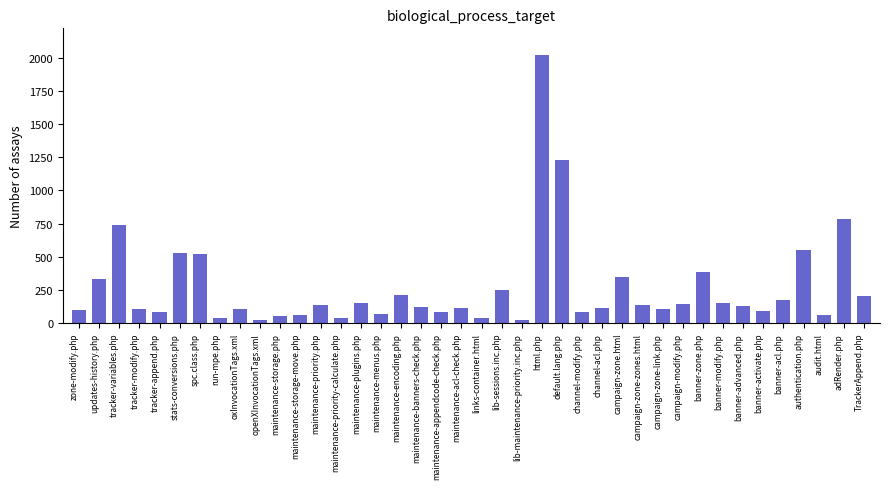

Are the bars horizontal?

No